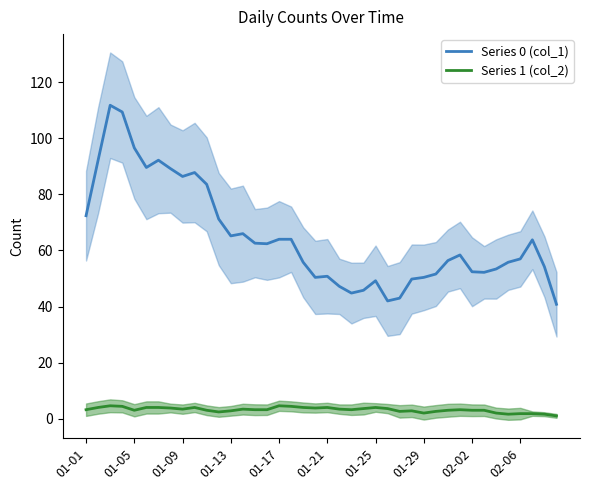

The Series 0 (col_1) series shows 49.2 at 01-25. True or false?

True